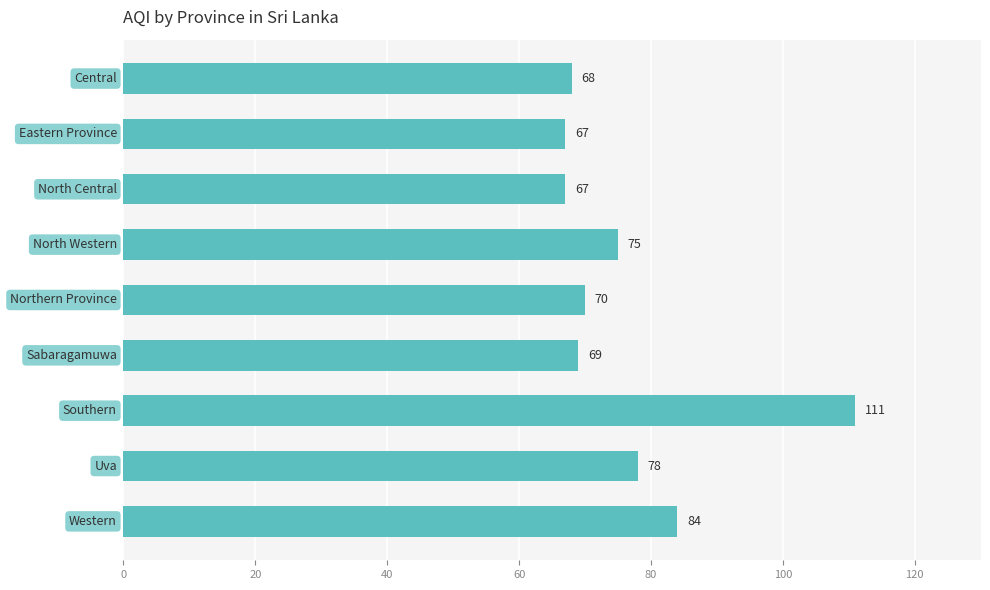

What is the difference between the maximum and minimum values?

44